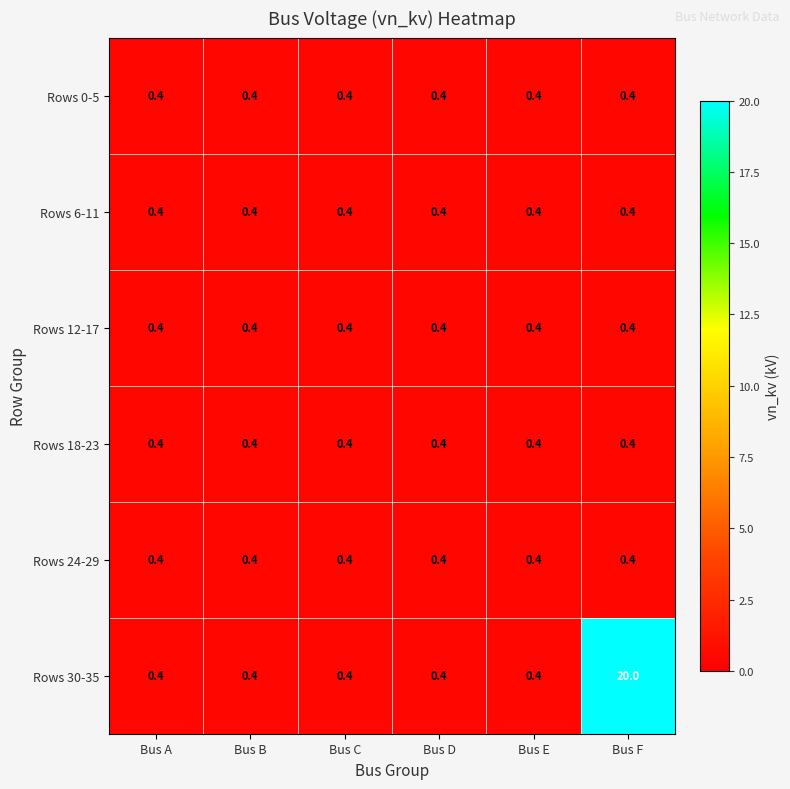

What is the average value of the Rows 6-11 series?

0.4